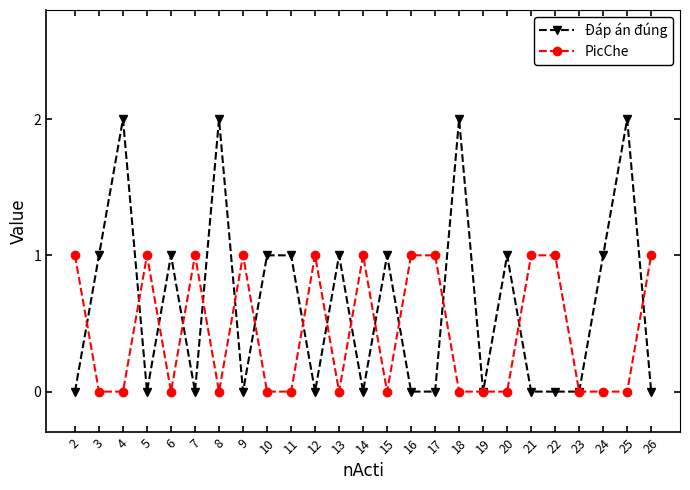

The value of Đáp án đúng at 8 is 2. True or false?

True